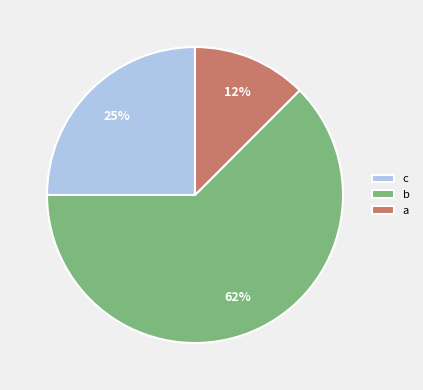

Is it true that b is 71% of the pie?

False